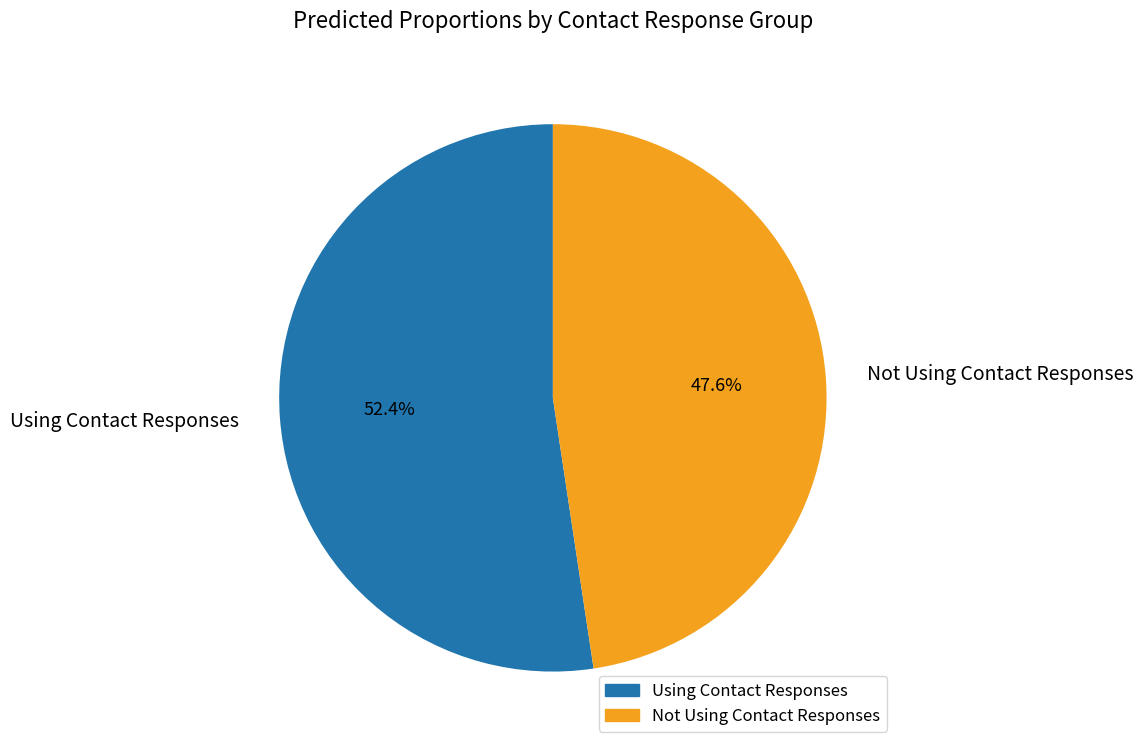

Does Not Using Contact Responses represent more than half of the total?

No